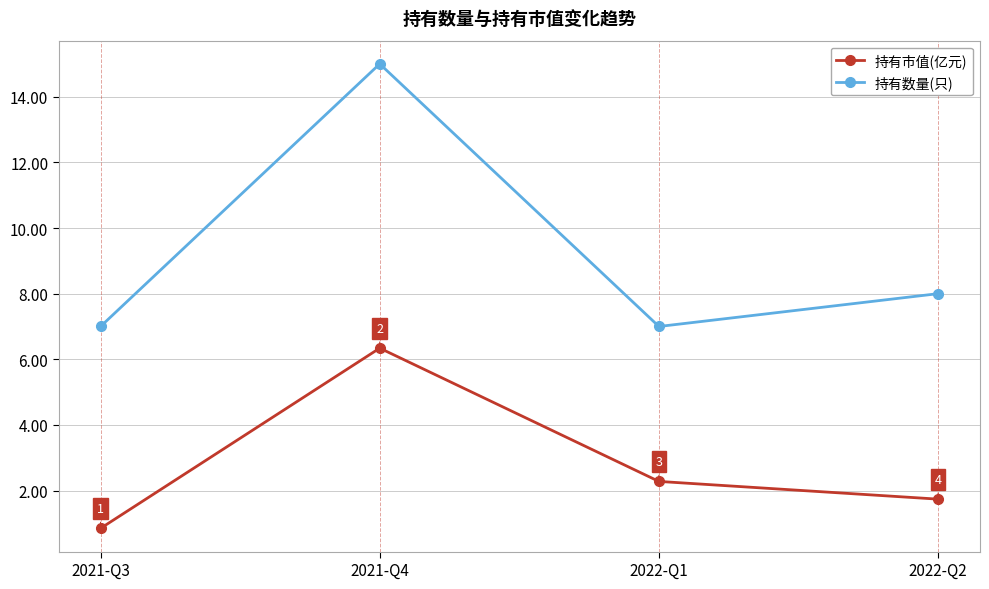

At which label does 持有市值(亿元) first exceed 2?

2021-Q4